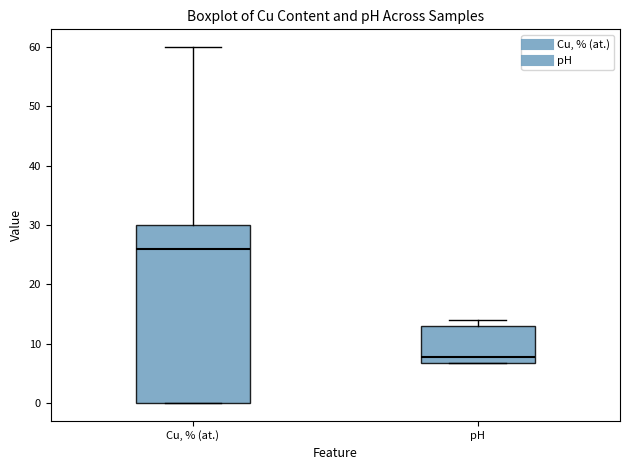

Where does the median line of the box for pH sit on the y-axis? The values are not printed on the chart, so give them approximately, as read against the axis.

8